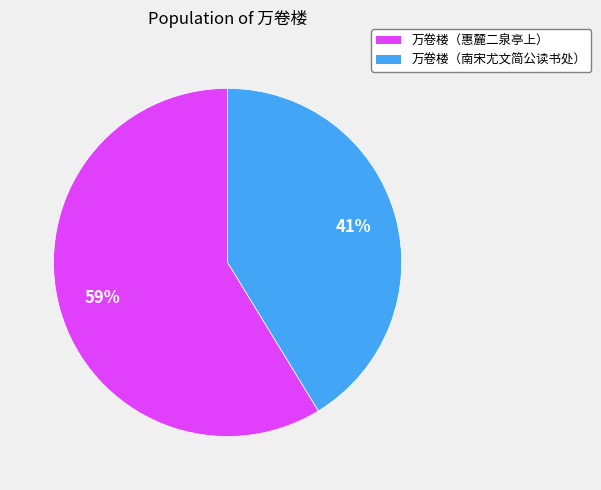

How many segments does this pie chart have?

2